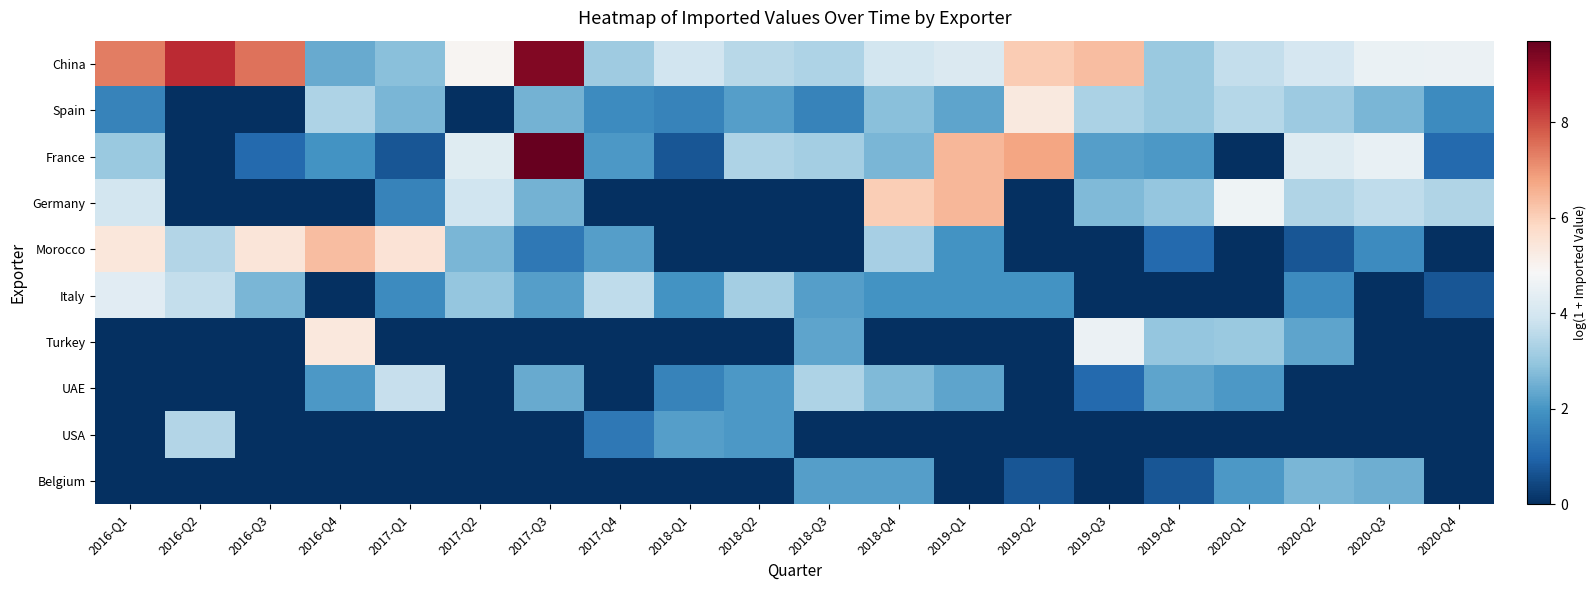

At how many categories does at least one series exceed 6?

9